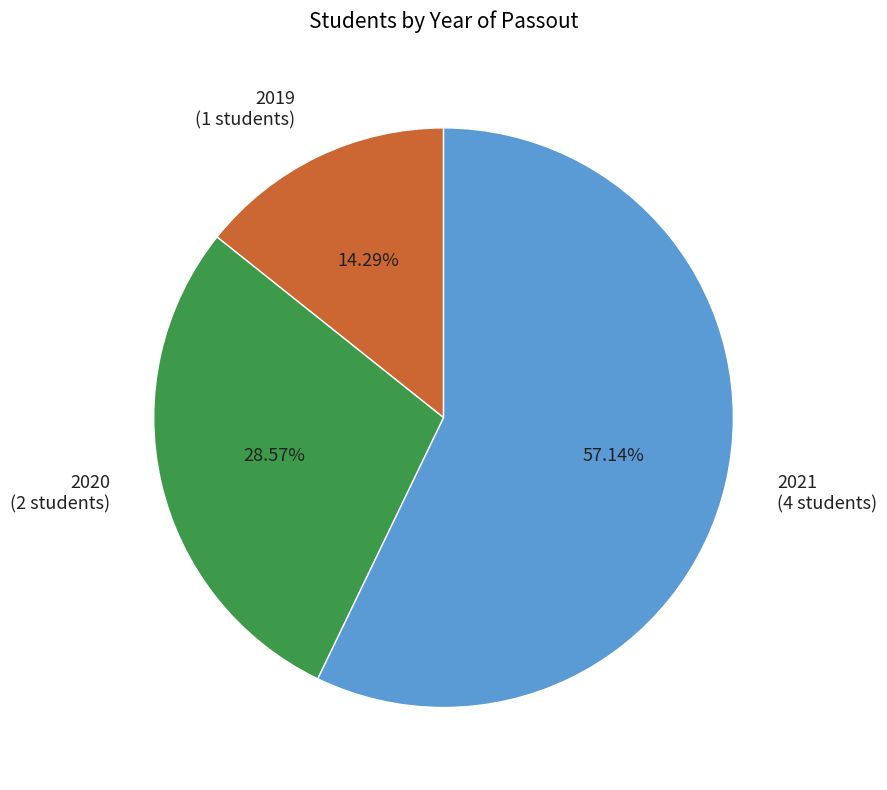

Which has a higher value, 2021 (4 students) or 2020 (2 students)?

2021 (4 students)